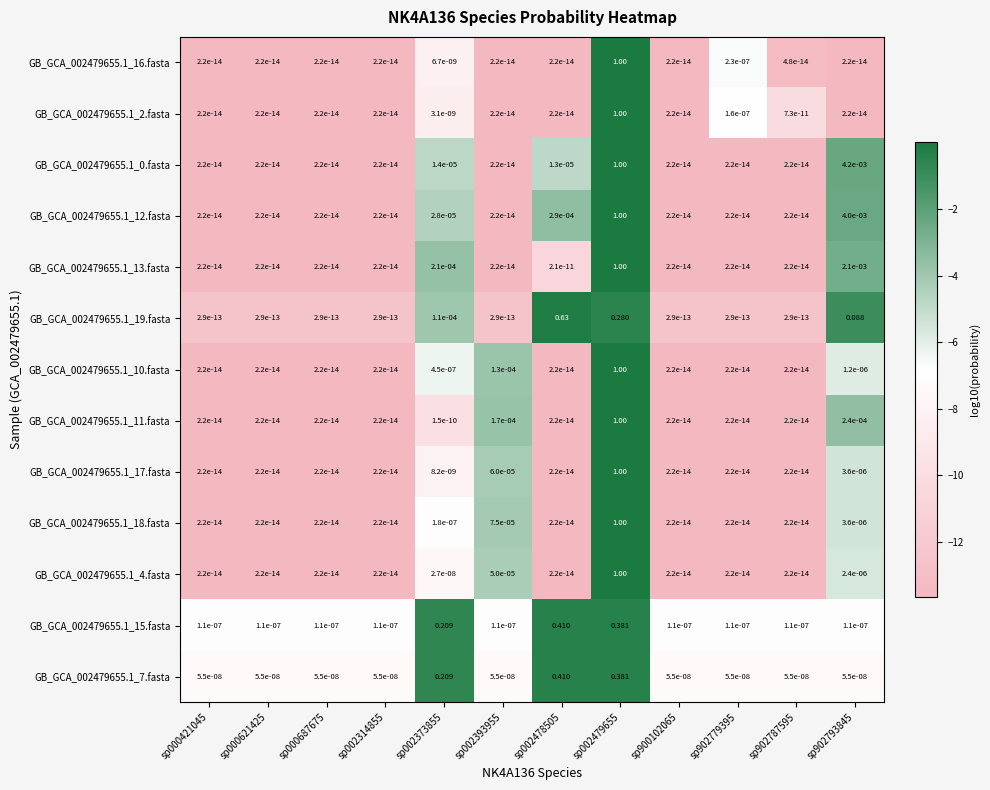

Is the value of GB_GCA_002479655.1_15.fasta at sp902787595 greater than the value of GB_GCA_002479655.1_2.fasta at sp000621425?

Yes